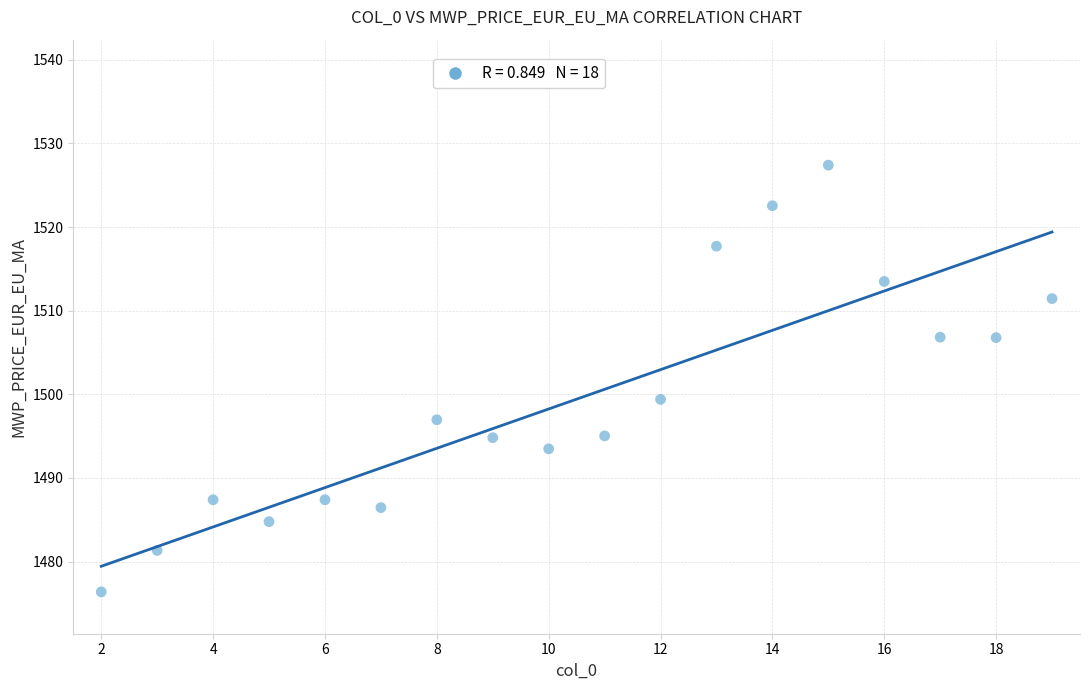

What is the range of X values (max minus min)?

17.0